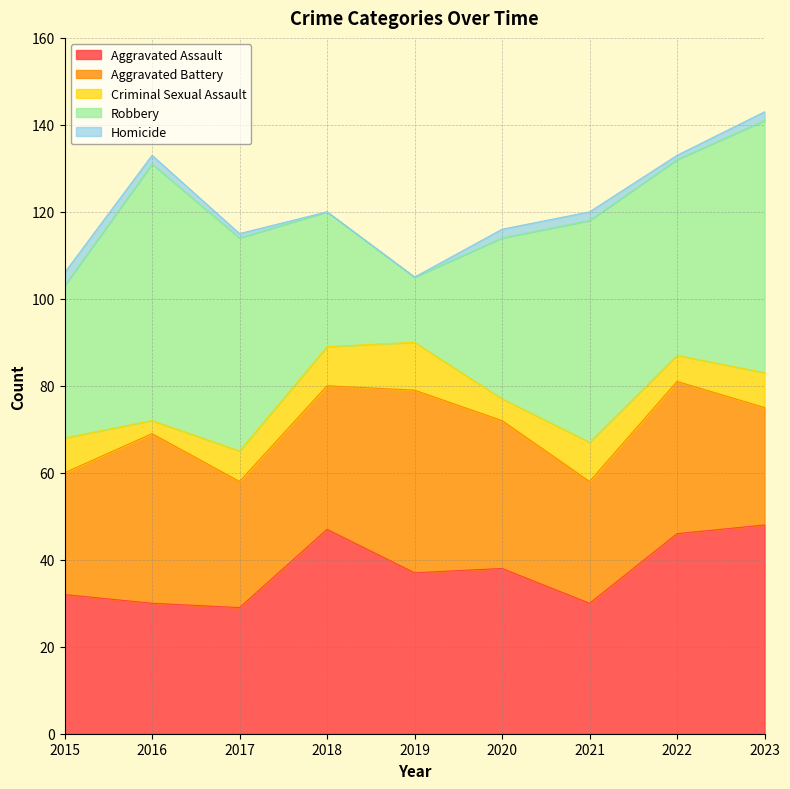

The Robbery series shows 23 at 2019. True or false?

False